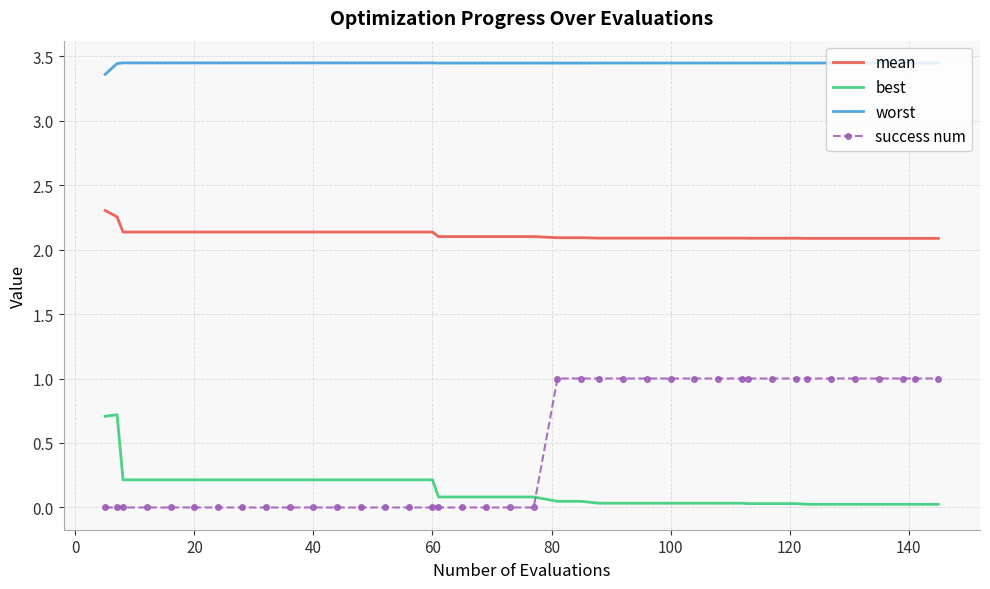

At how many categories does at least one series exceed 1?

40